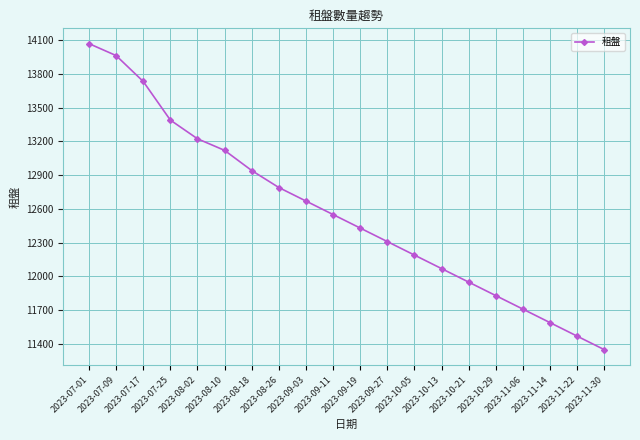

Which label corresponds to the largest value in the chart?

2023-07-01